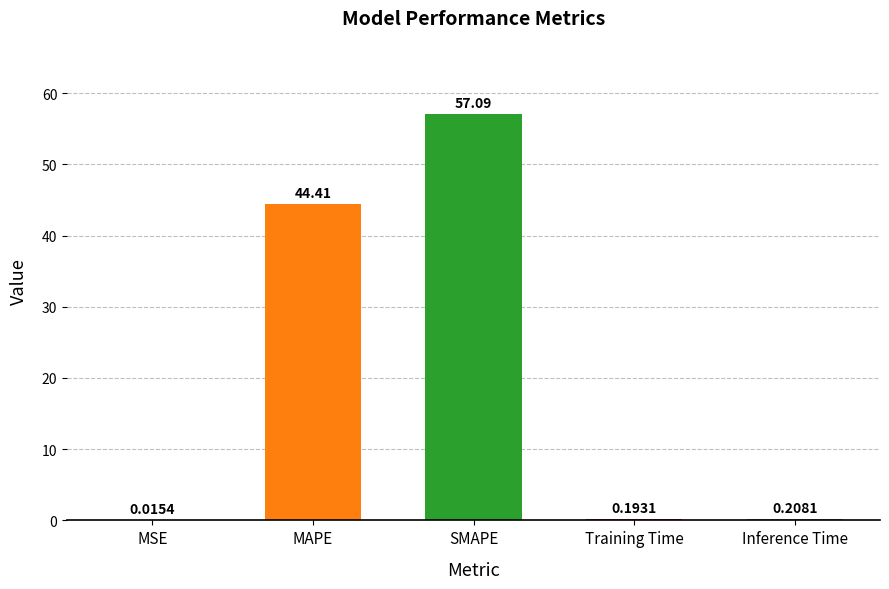

Which category has the highest value across all series?

SMAPE